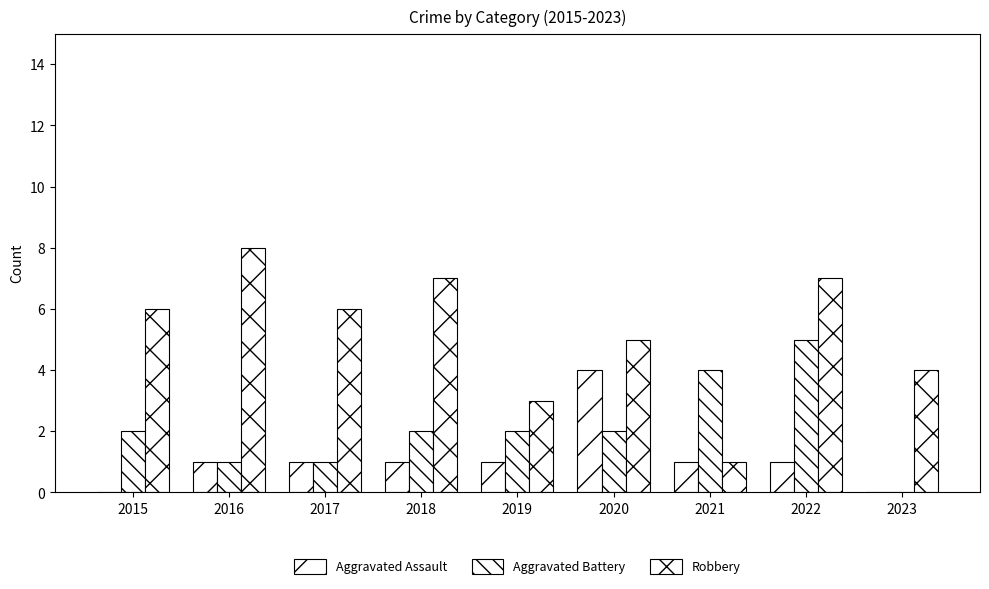

How many groups of bars are there?

9